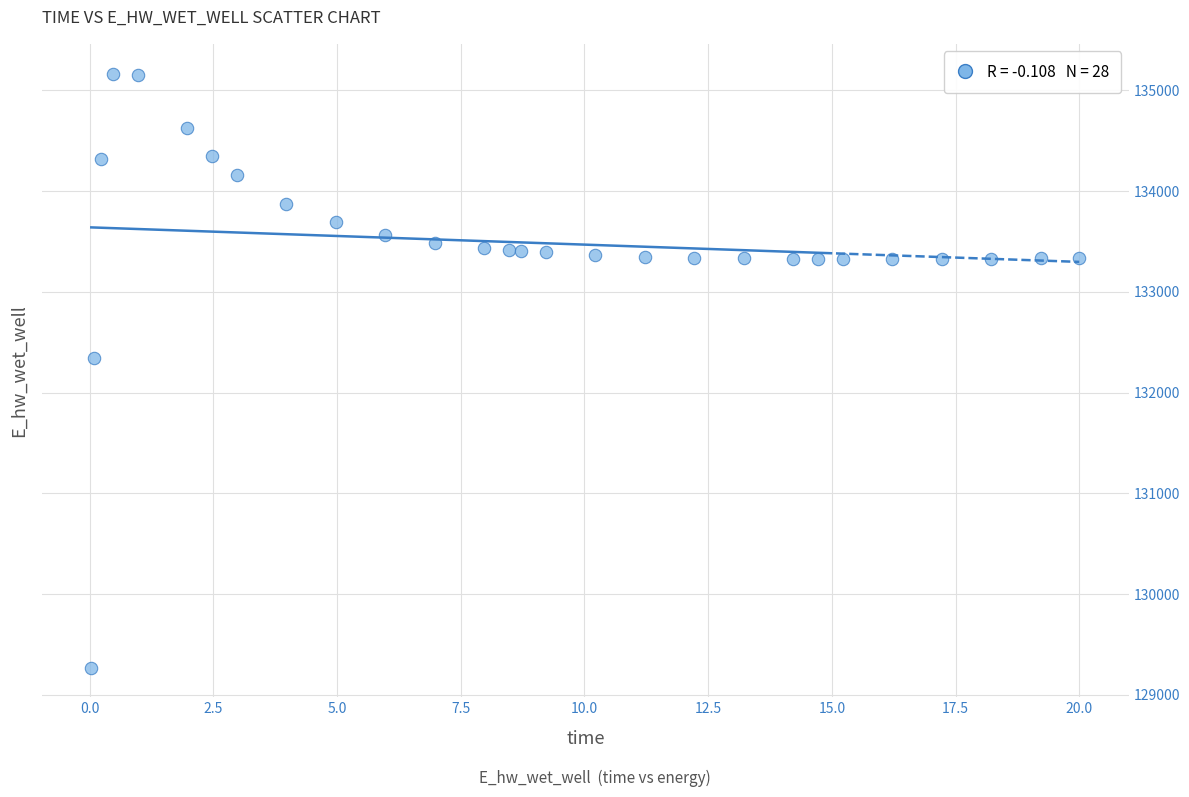

What is the range of X values (max minus min)?

20.0